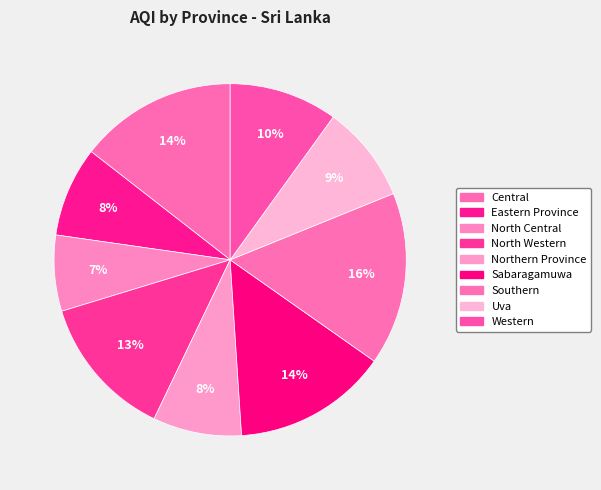

To the nearest percent, what percentage of the pie is Uva?

9%